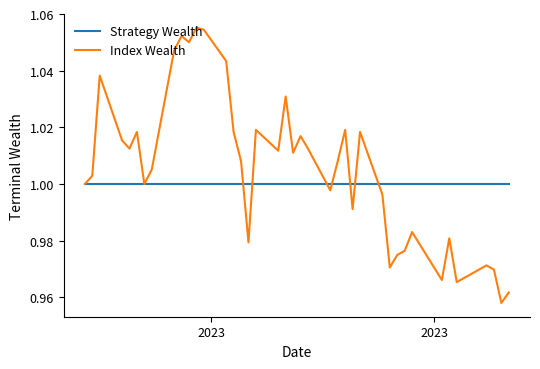

True or false: Index Wealth has more than 0 points higher than both neighbors.

True